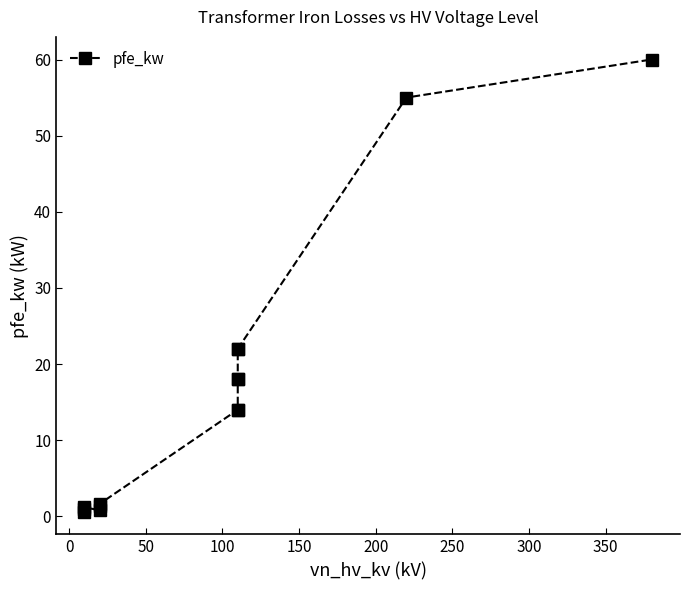

What is the maximum value shown in the chart?

60.0